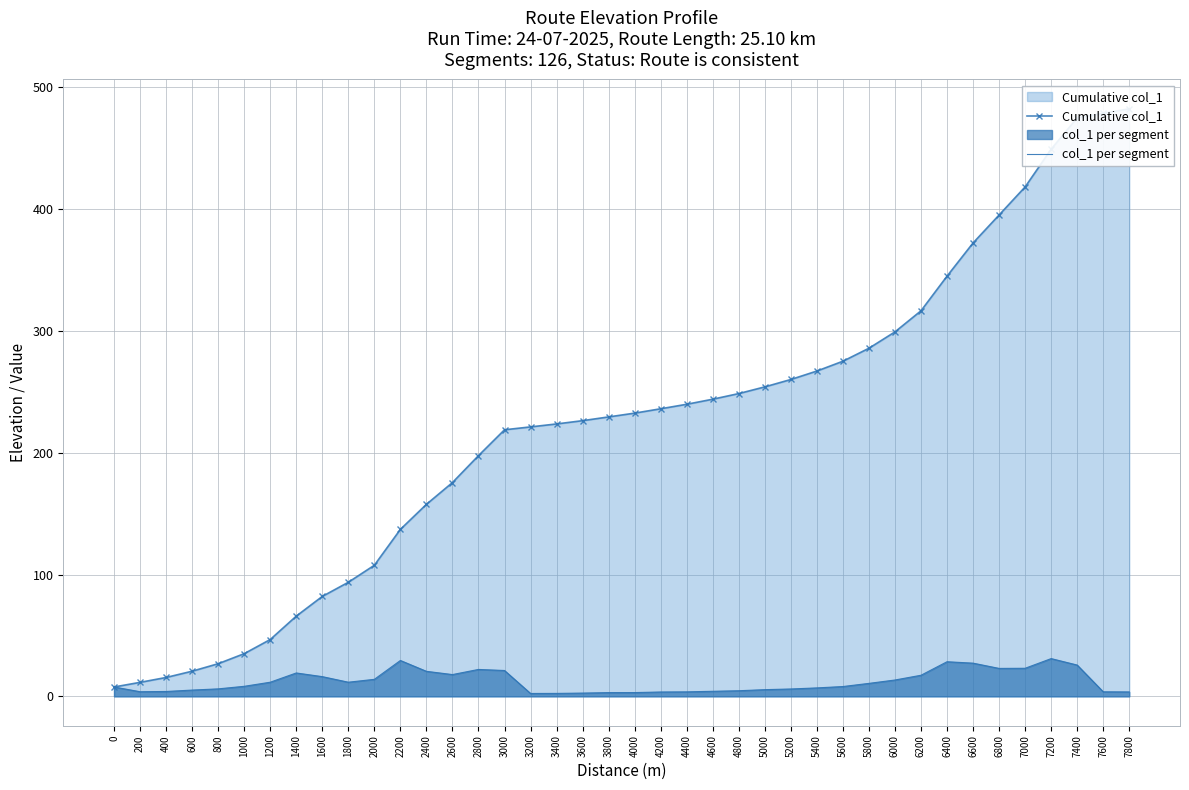

Reading left to right, extract all data points from this chart.

Cumulative col_1: 0=7.7	200=11.5	400=15.5	600=20.6	800=26.8	1000=35.0	1200=46.6	1400=65.8	1600=82.0	1800=93.6	2000=107.6	2200=137.1	2400=157.6	2600=175.5	2800=197.6	3000=218.8	3200=221.2	3400=223.6	3600=226.3	3800=229.4	4000=232.5	4200=236.0	4400=239.7	4600=243.9	4800=248.5	5000=254.0	5200=260.1	5400=267.0	5600=275.1	5800=285.7	6000=299.2	6200=316.5	6400=344.9	6600=372.1	6800=395.1	7000=418.1	7200=449.1	7400=474.8	7600=478.6	7800=482.2
col_1 per segment: 0=7.7	200=3.8	400=4.0	600=5.2	800=6.1	1000=8.2	1200=11.6	1400=19.2	1600=16.2	1800=11.6	2000=14.0	2200=29.4	2400=20.6	2600=17.9	2800=22.1	3000=21.2	3200=2.4	3400=2.4	3600=2.7	3800=3.1	4000=3.1	4200=3.6	4400=3.7	4600=4.2	4800=4.6	5000=5.5	5200=6.1	5400=6.9	5600=8.1	5800=10.7	6000=13.4	6200=17.3	6400=28.4	6600=27.3	6800=22.9	7000=23.0	7200=31.0	7400=25.7	7600=3.7	7800=3.6